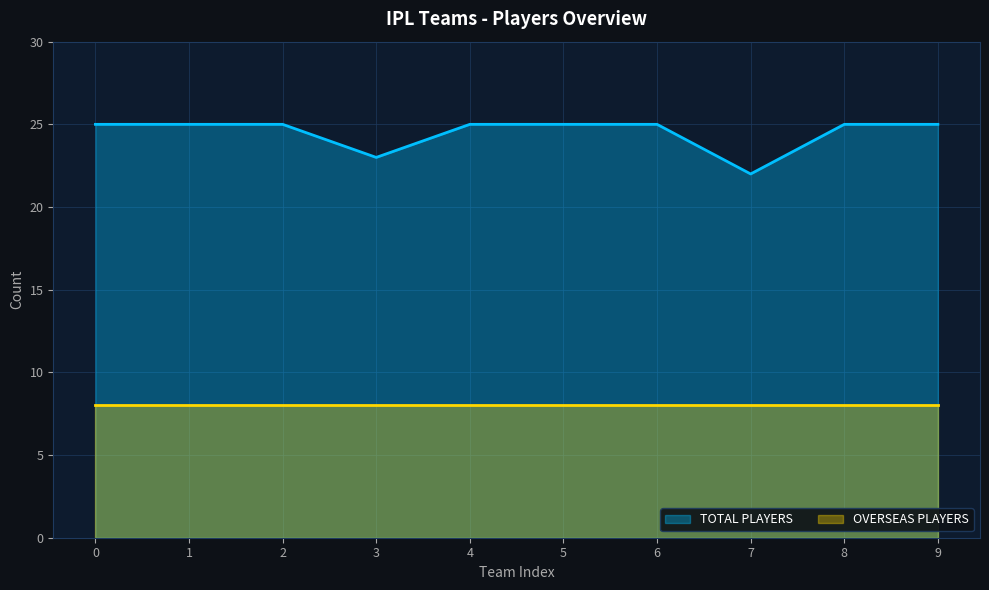

Does the chart have visible grid lines?

Yes